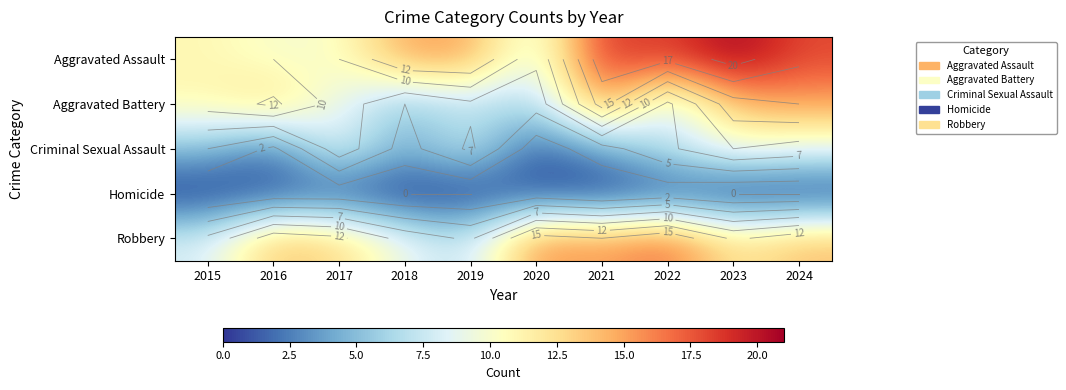

What is the average value of the Aggravated Assault series?

14